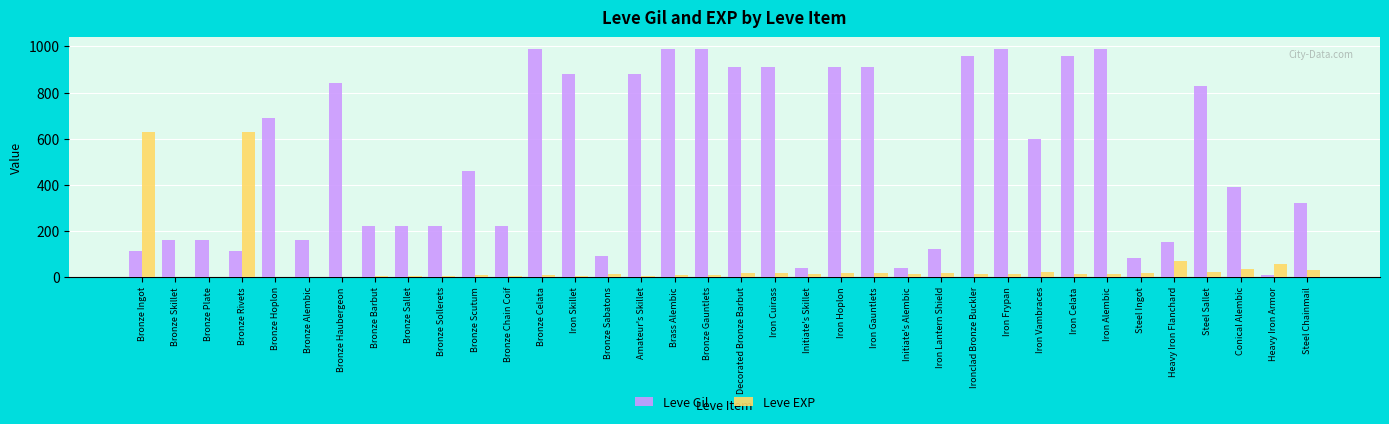

What is the total value across all series at Iron Frypan?

1004